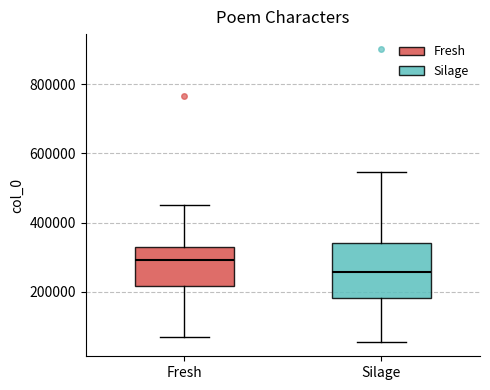

Reading left to right, transcribe this box plot: for each box, give where its median line is, the range the box spans, and where its two whiskers end, as read against the y-axis. The values are not printed on the chart, so give them approximately, as read against the axis.

Fresh: median 300000, box 220000 to 340000, whiskers 60000 to 460000
Silage: median 260000, box 180000 to 340000, whiskers 60000 to 540000